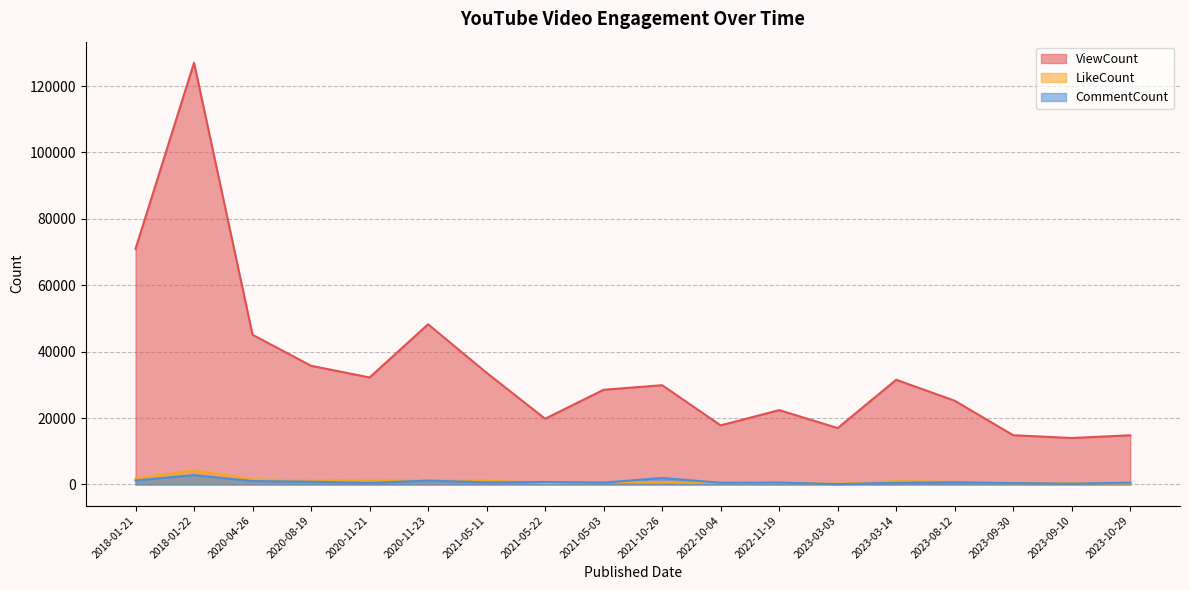

At which category does the chart reach its minimum across all series?

2023-03-03